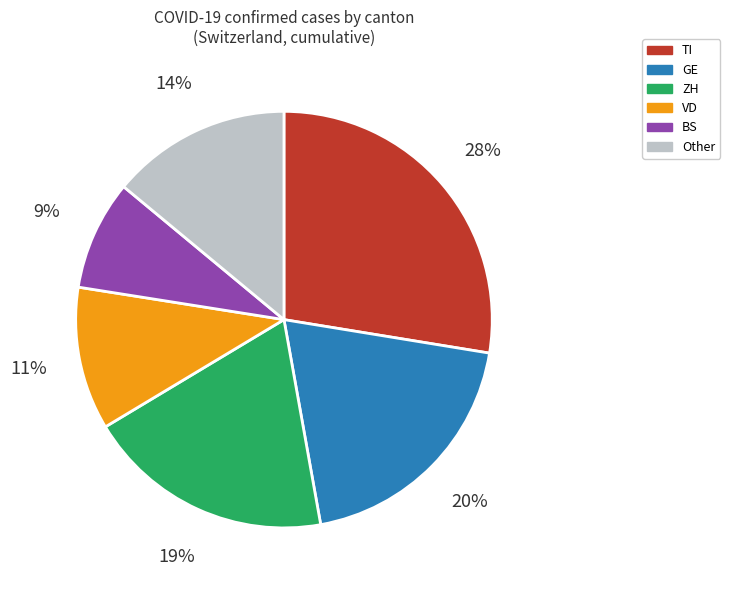

Does any single category account for the majority?

No